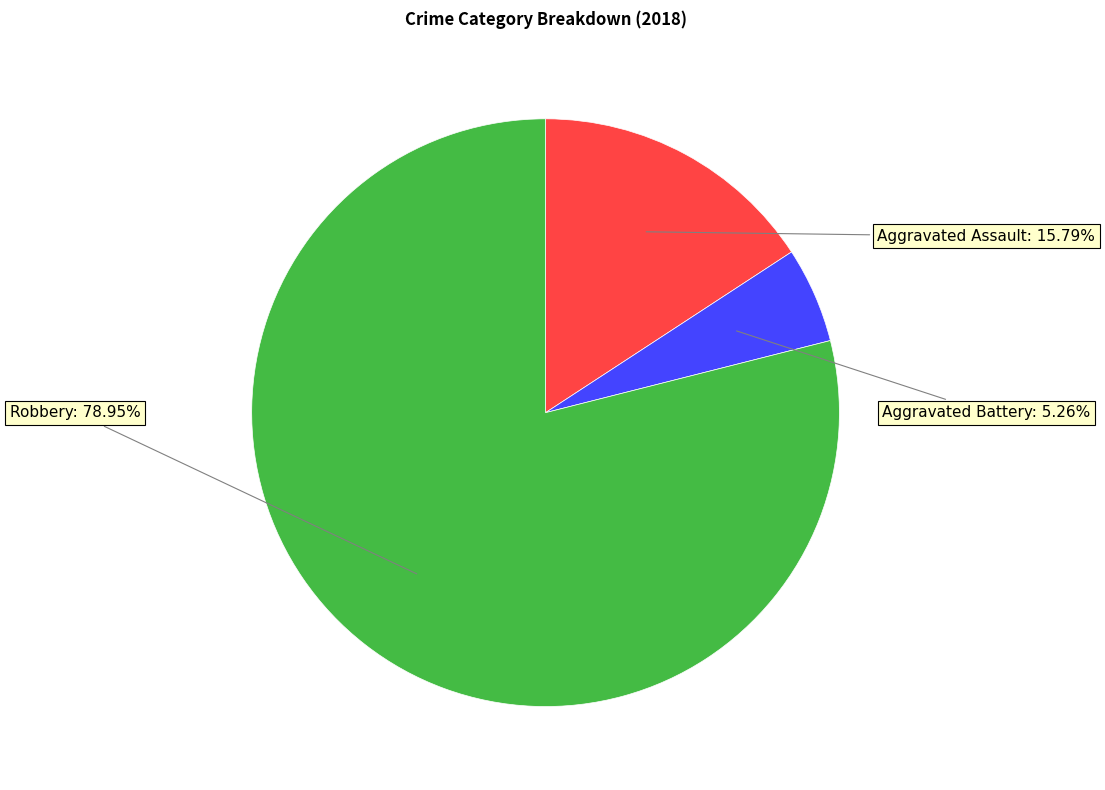

Is there any slice that represents more than half of the pie?

Yes